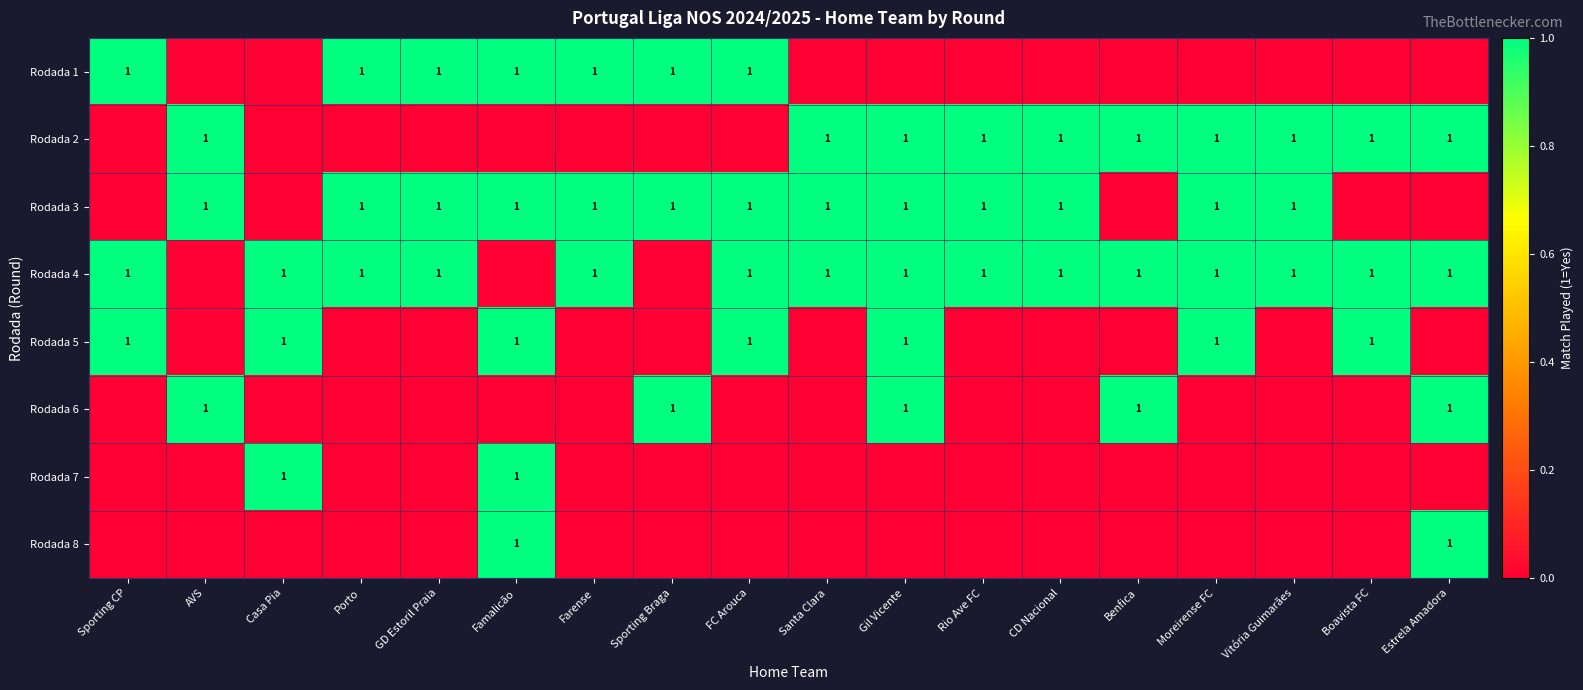

The value of Rodada 4 at FC Arouca is 2. True or false?

False